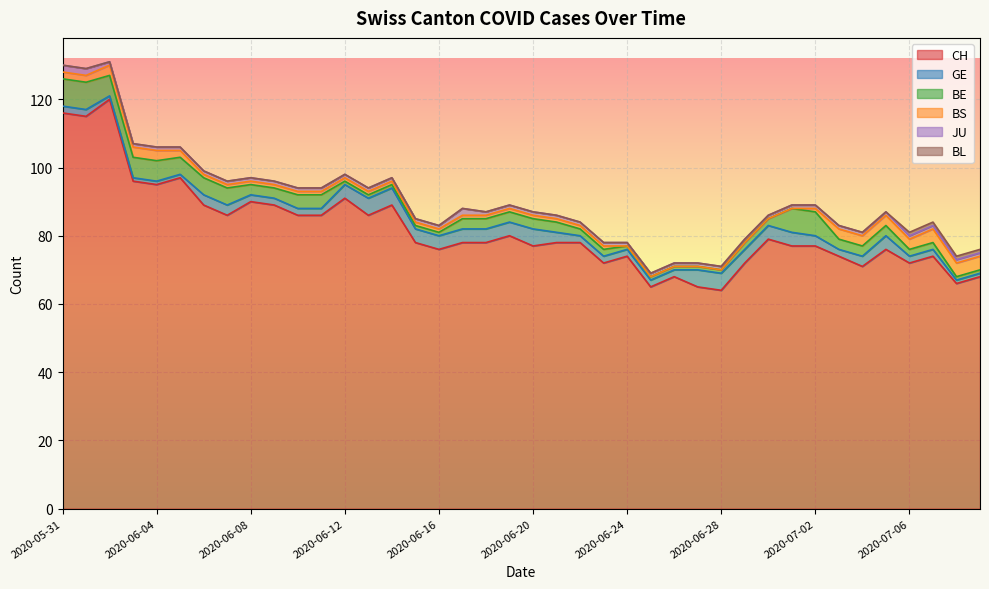

At 2020-07-03, list the series in order from smallest to largest.

BL, JU, GE, BE, BS, CH